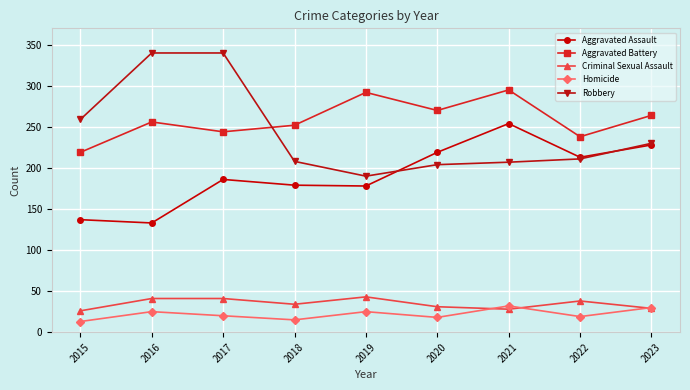

At which category does Aggravated Battery reach its first local valley?

2017